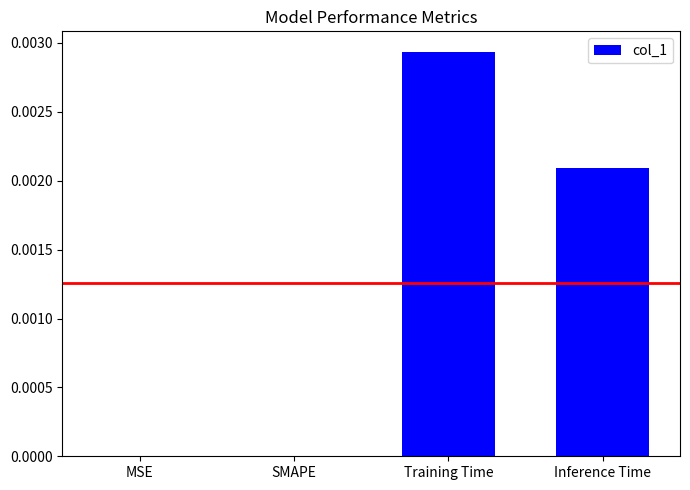

The chart shows a value of 0.0 at Training Time. True or false?

True